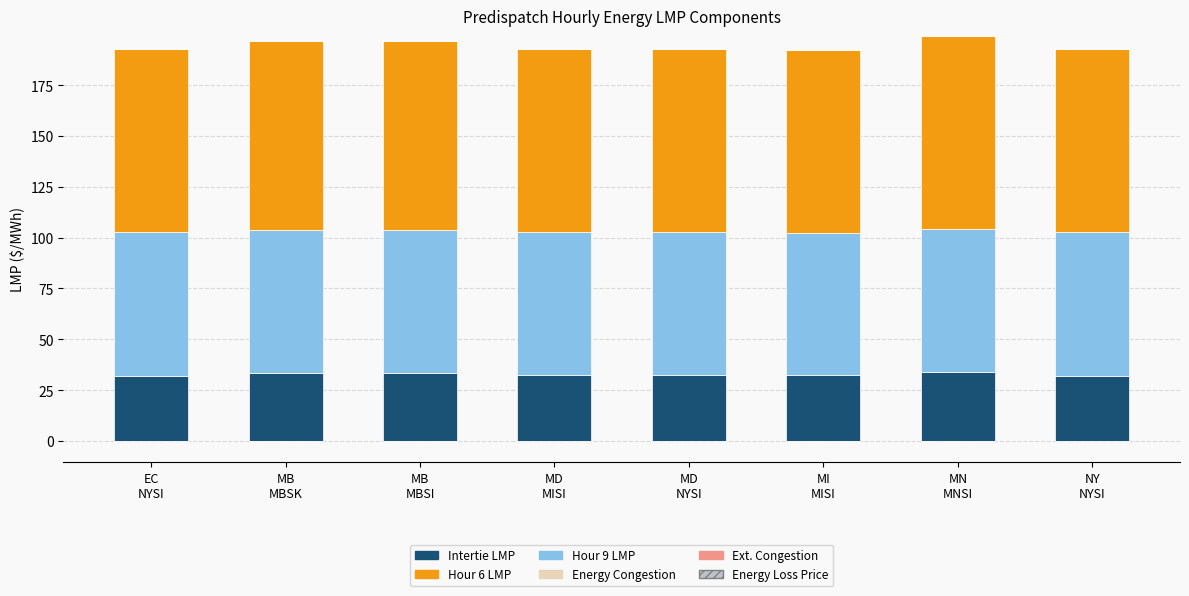

What is the difference between the maximum and minimum values in the Hour 6 LMP series?

5.4